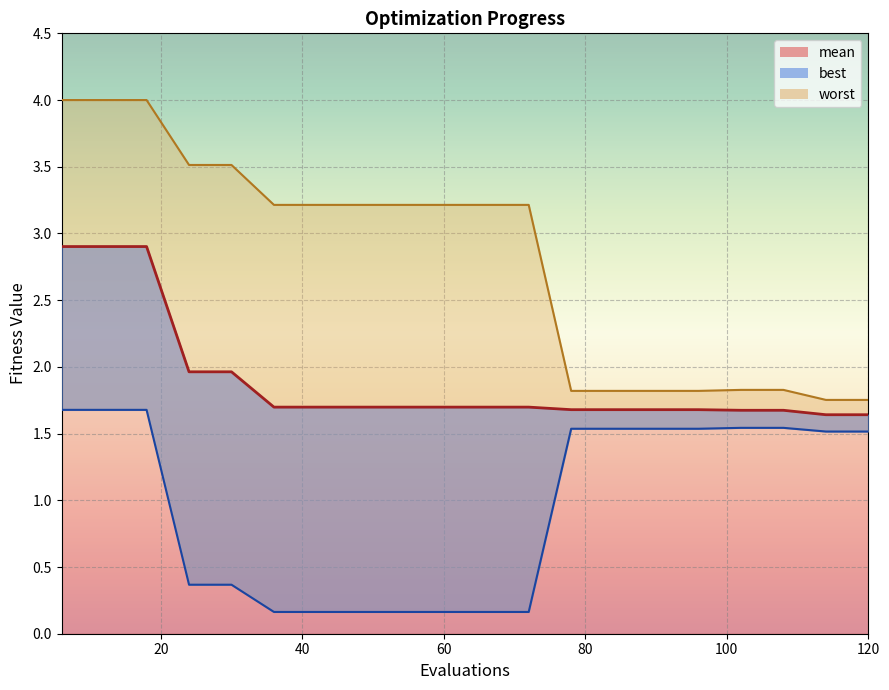

True or false: best has more than 1 interior local peaks.

False